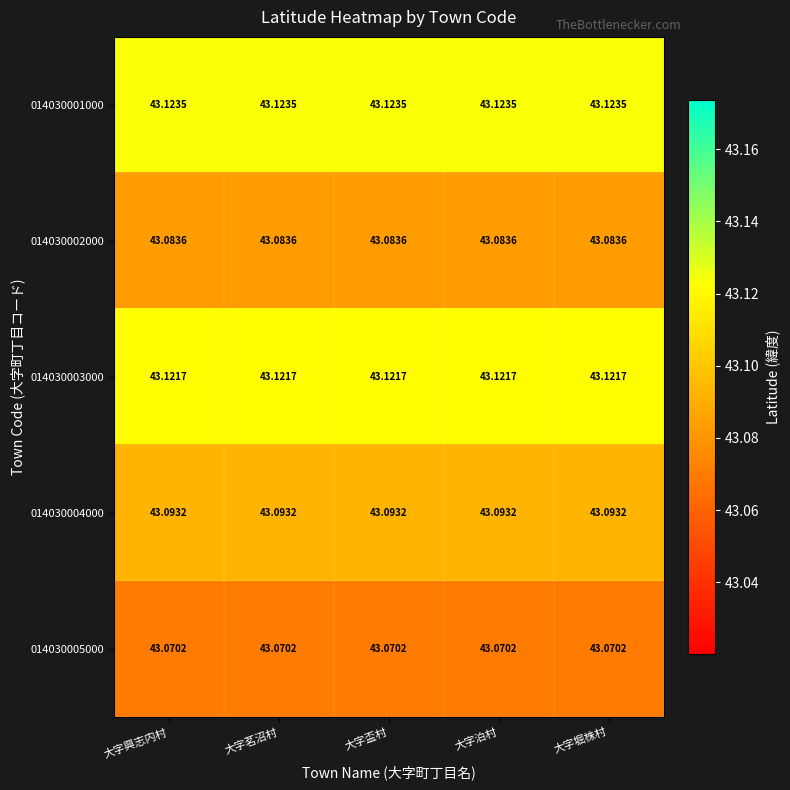

Is the value of 014030003000 at 大字盃村 greater than the value of 014030005000 at 大字泊村?

Yes